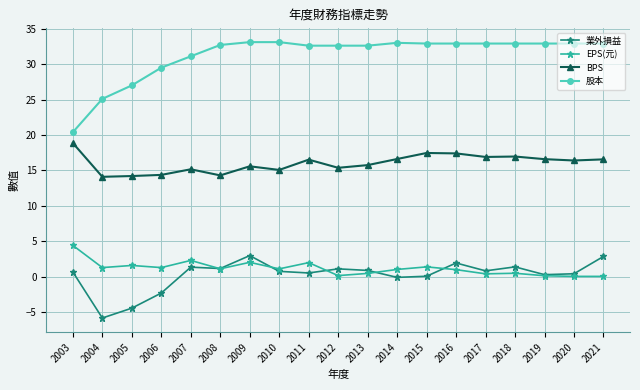

Which series has the largest total across all categories?

股本